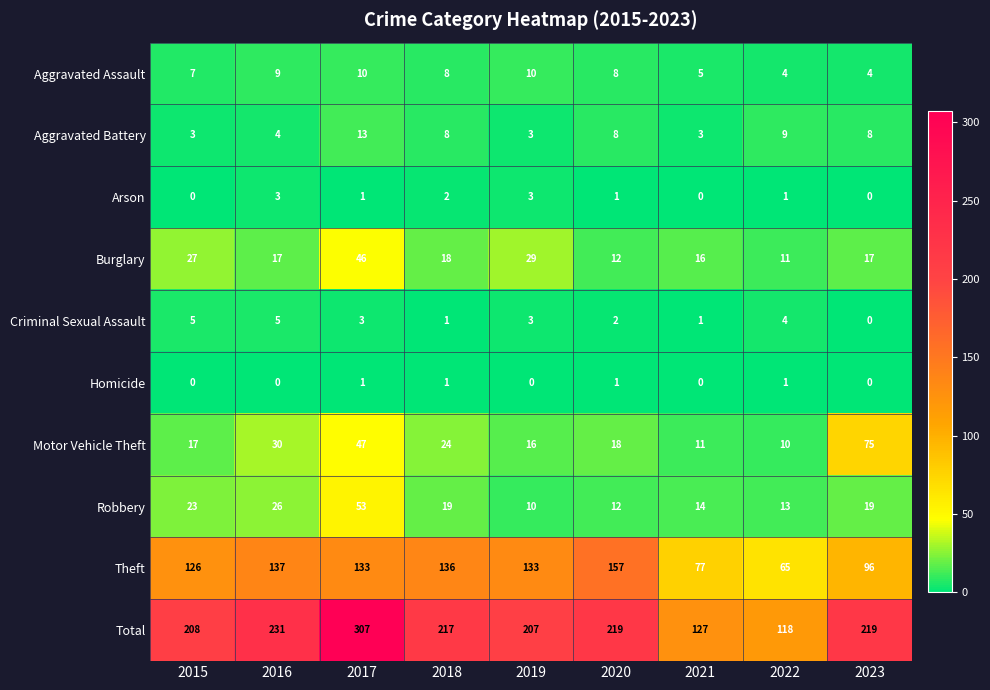

How many distinct data groups are displayed?

10